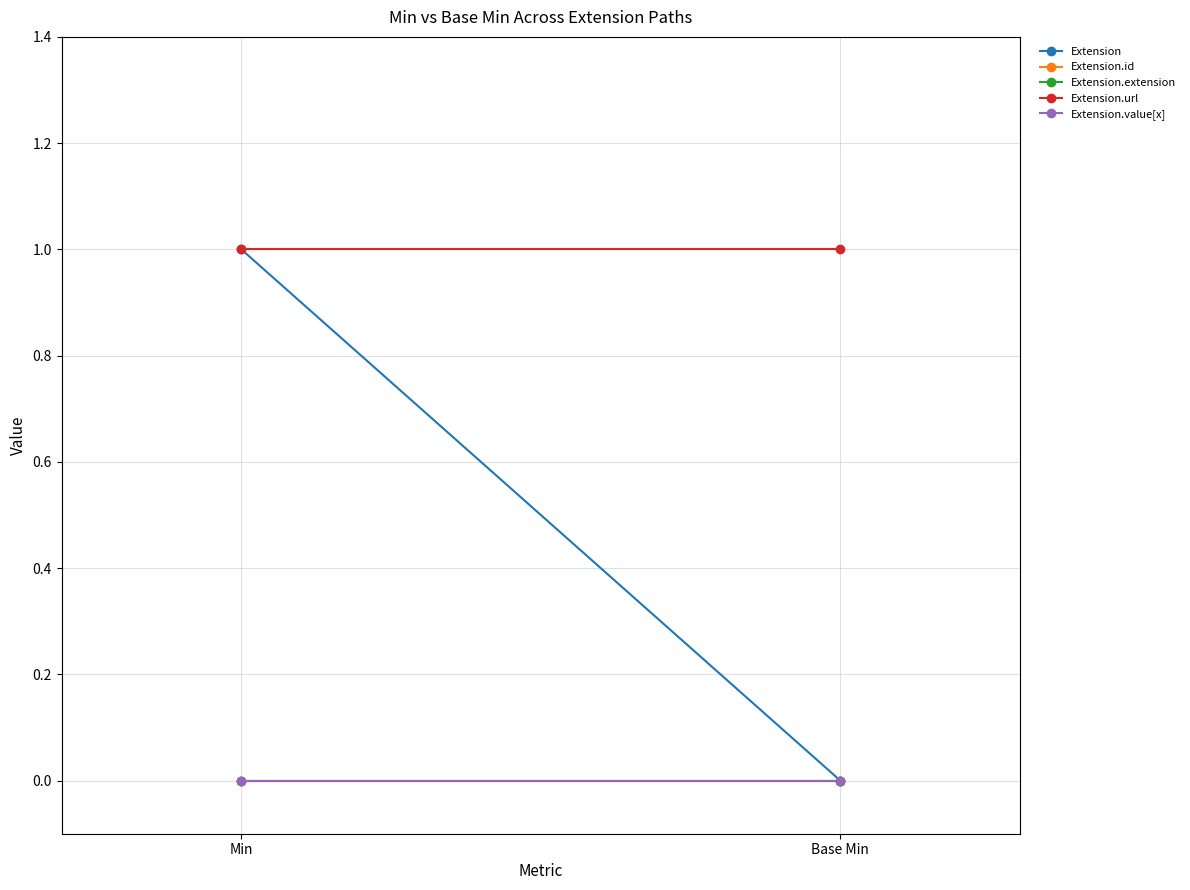

What is the sum of the Extension.url values at Min and Base Min?

2